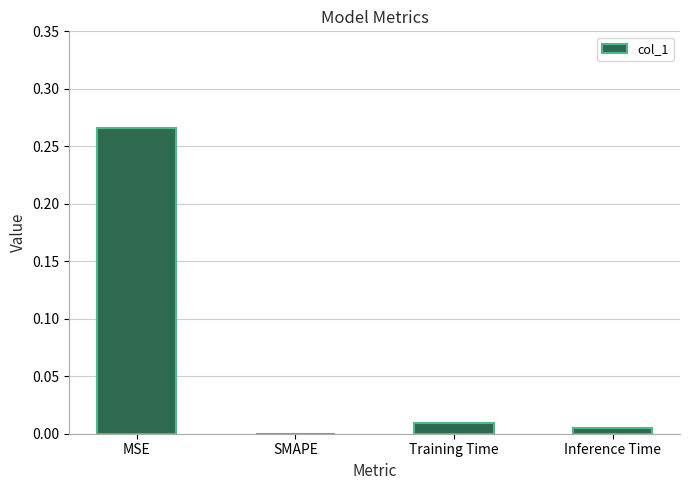

Which category has the highest value across all series?

MSE